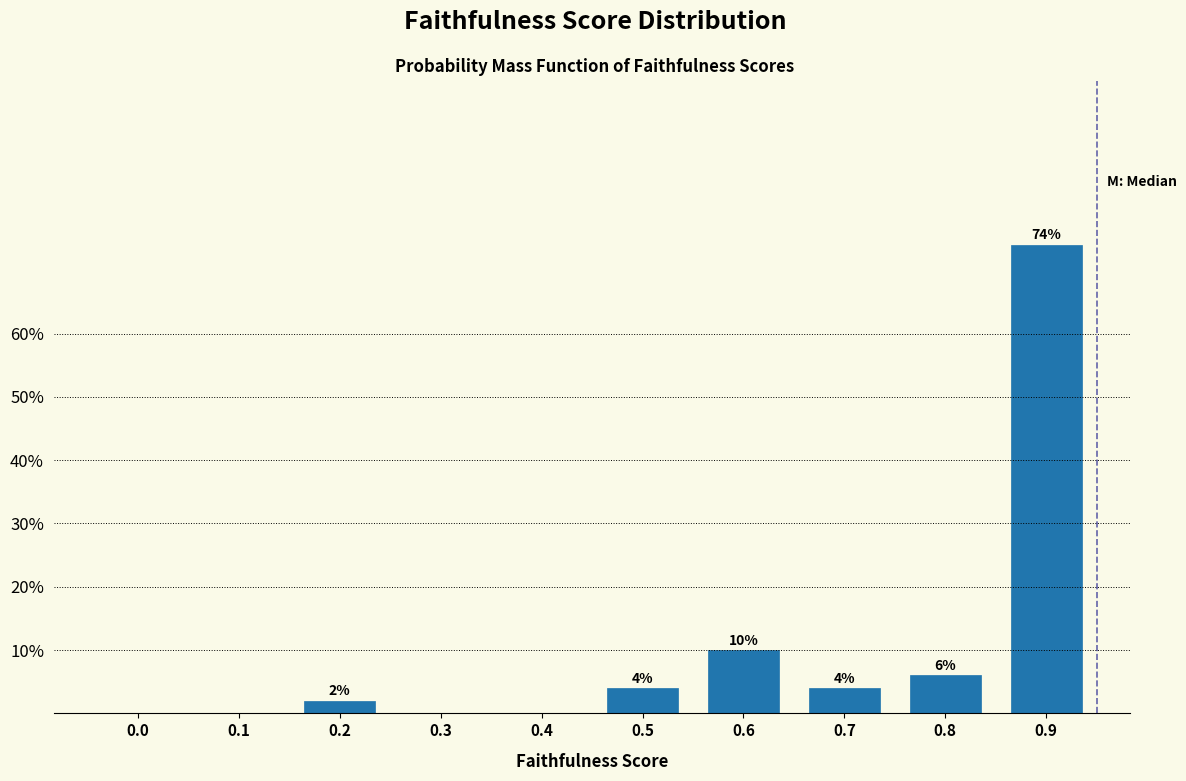

Reading left to right, what are all the values shown in this chart?

0.0=0	0.1=0	0.2=2	0.3=0	0.4=0	0.5=4	0.6=10	0.7=4	0.8=6	0.9=74